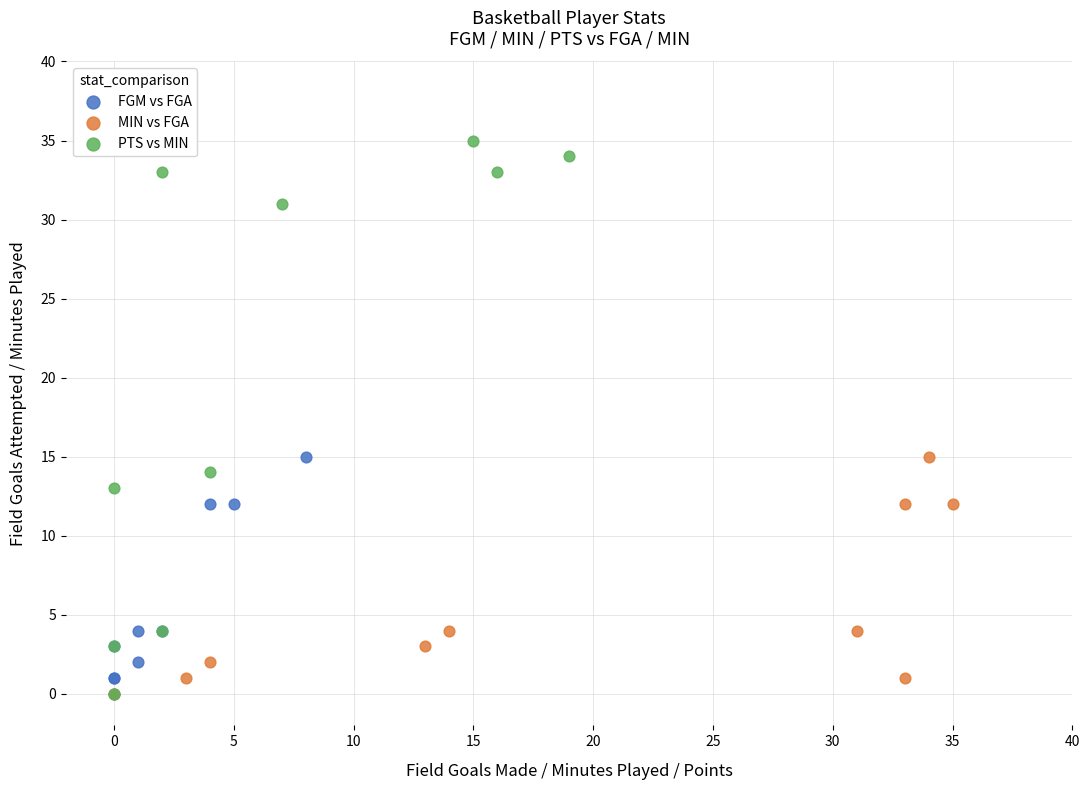

Which series has the largest Y range (max minus min)?

PTS vs MIN